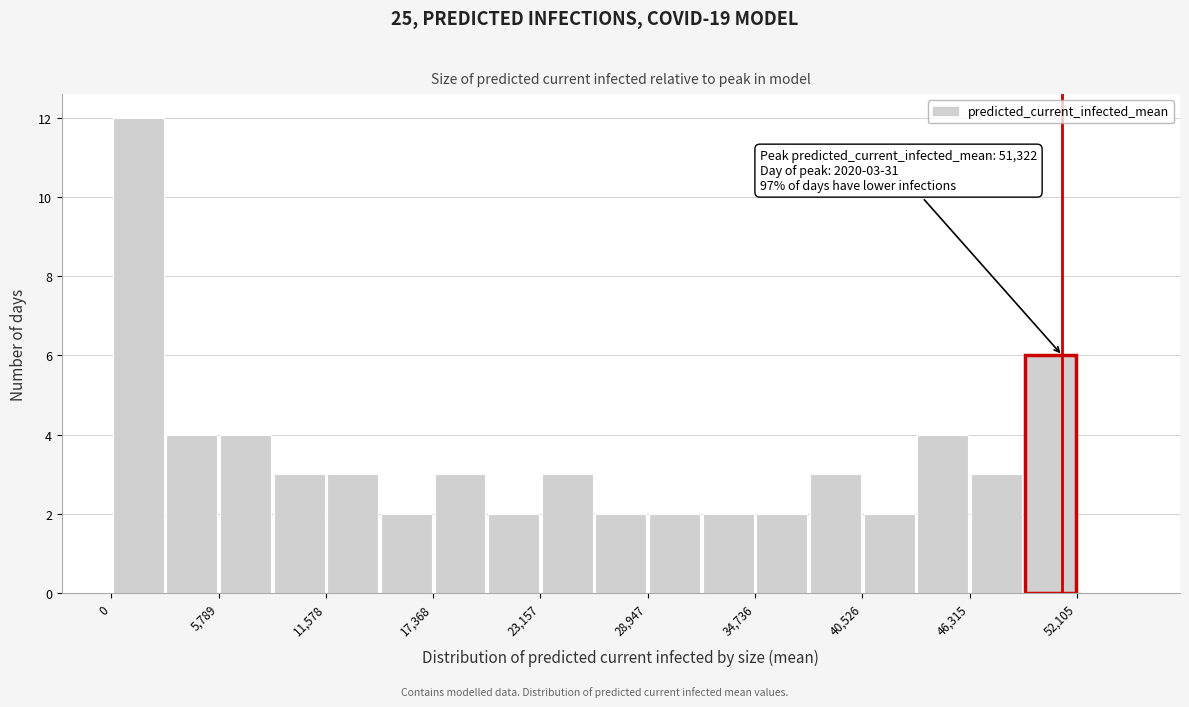

Read against the x-axis, roughly where is the centre of the tallest bar?

1000